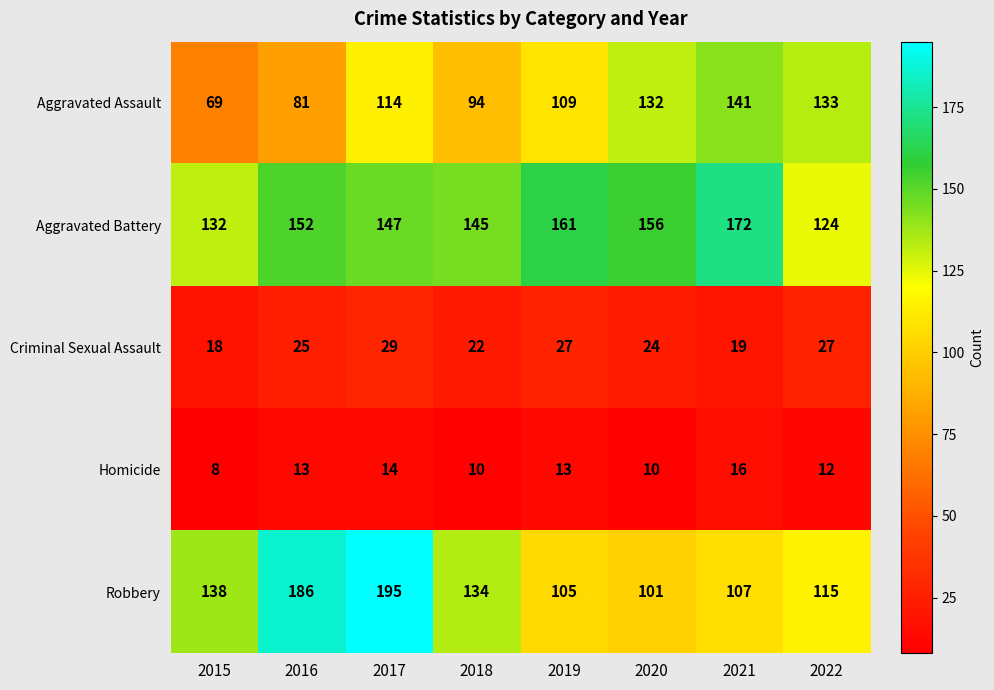

What is the average value of the Homicide series?

12